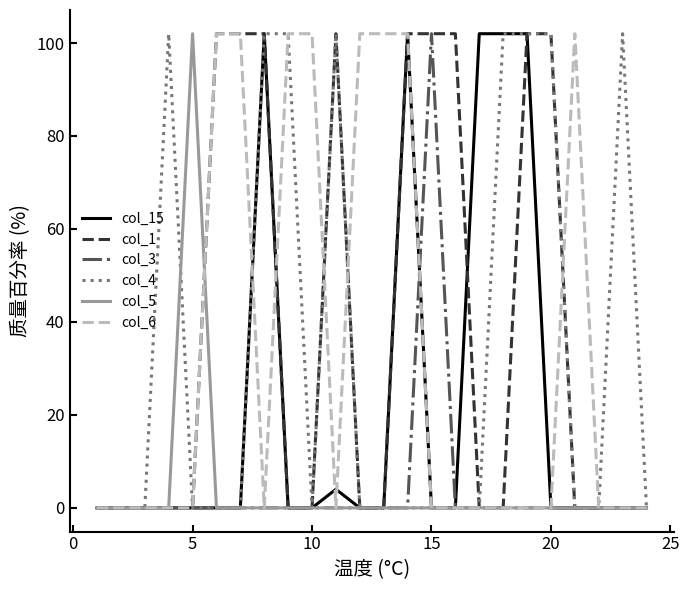

What is the maximum value shown in the chart?

102